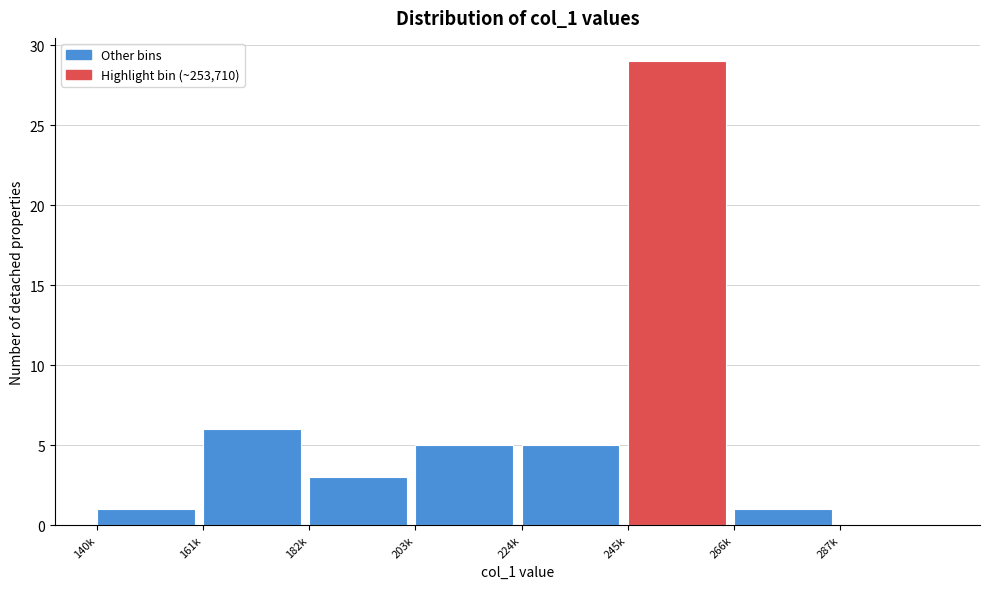

Reading left to right, extract all data points from this chart.

140k=1	161k=6	182k=3	203k=5	224k=5	245k=29	266k=1	287k=0